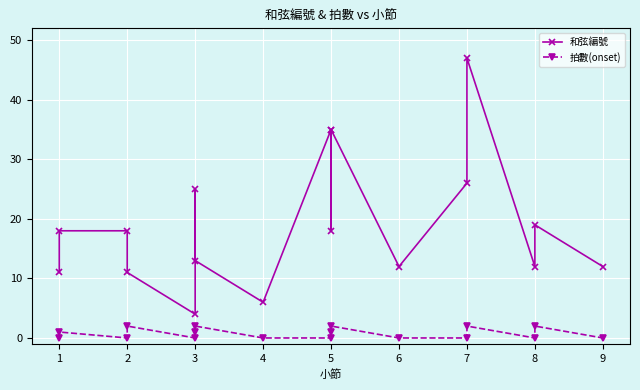

What is the difference between the maximum and second lowest values in the 拍數(onset) series?

2